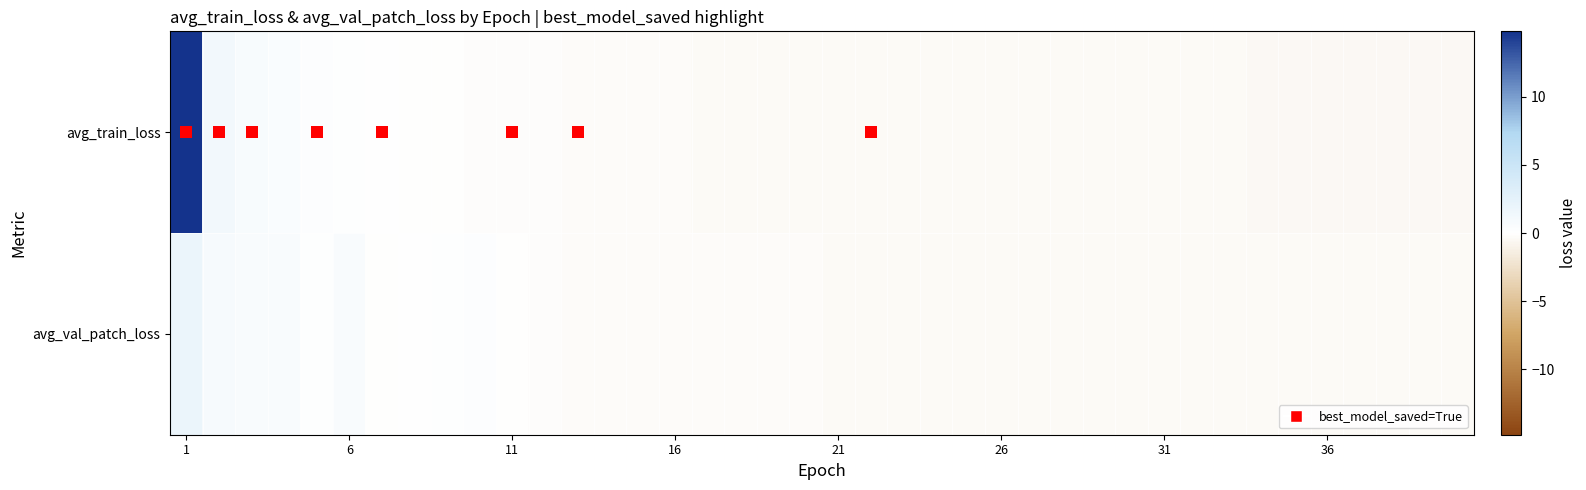

What is the maximum value shown in the chart?

14.8